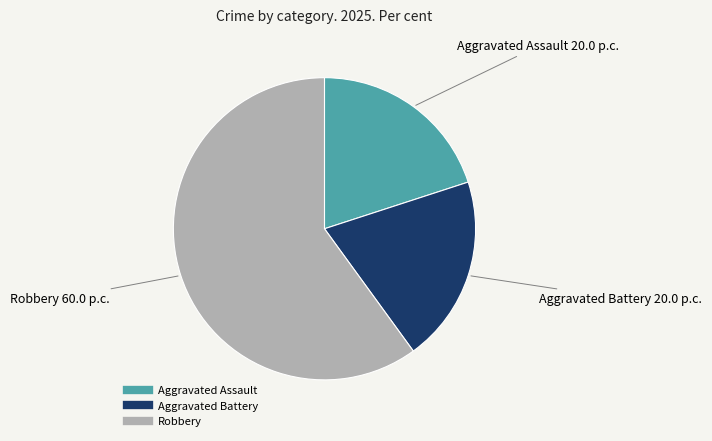

What is the ratio of the value at Aggravated Battery to the value at Aggravated Assault?

1.0